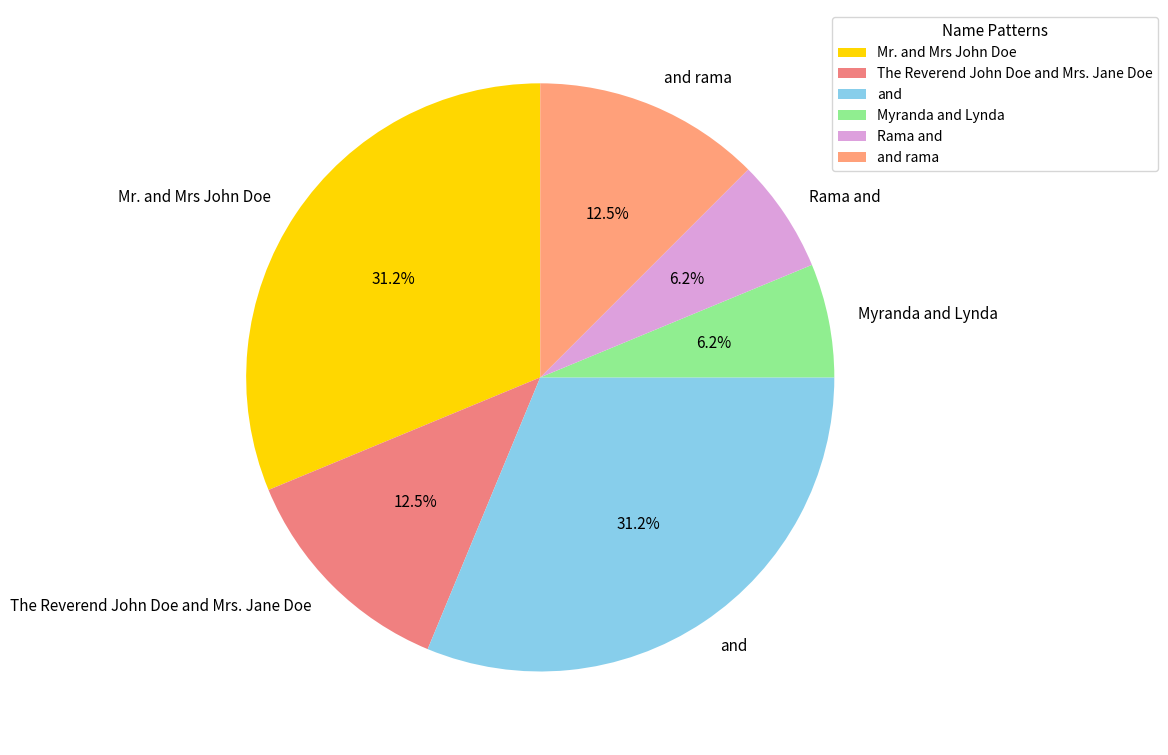

How many slices are in this pie chart?

6